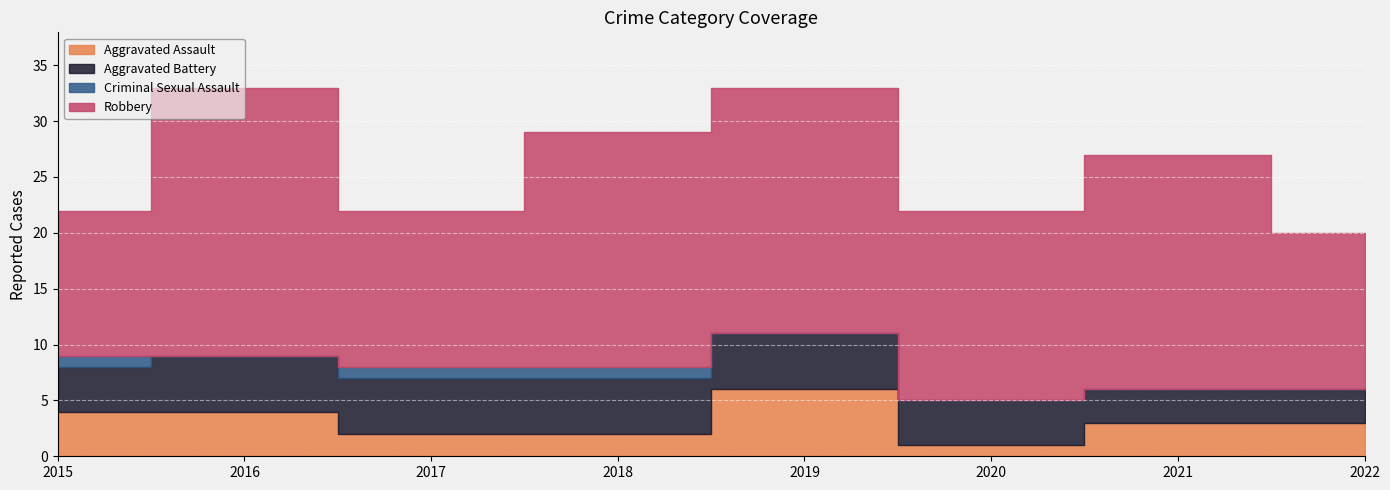

Which series has the largest range (max minus min)?

Robbery